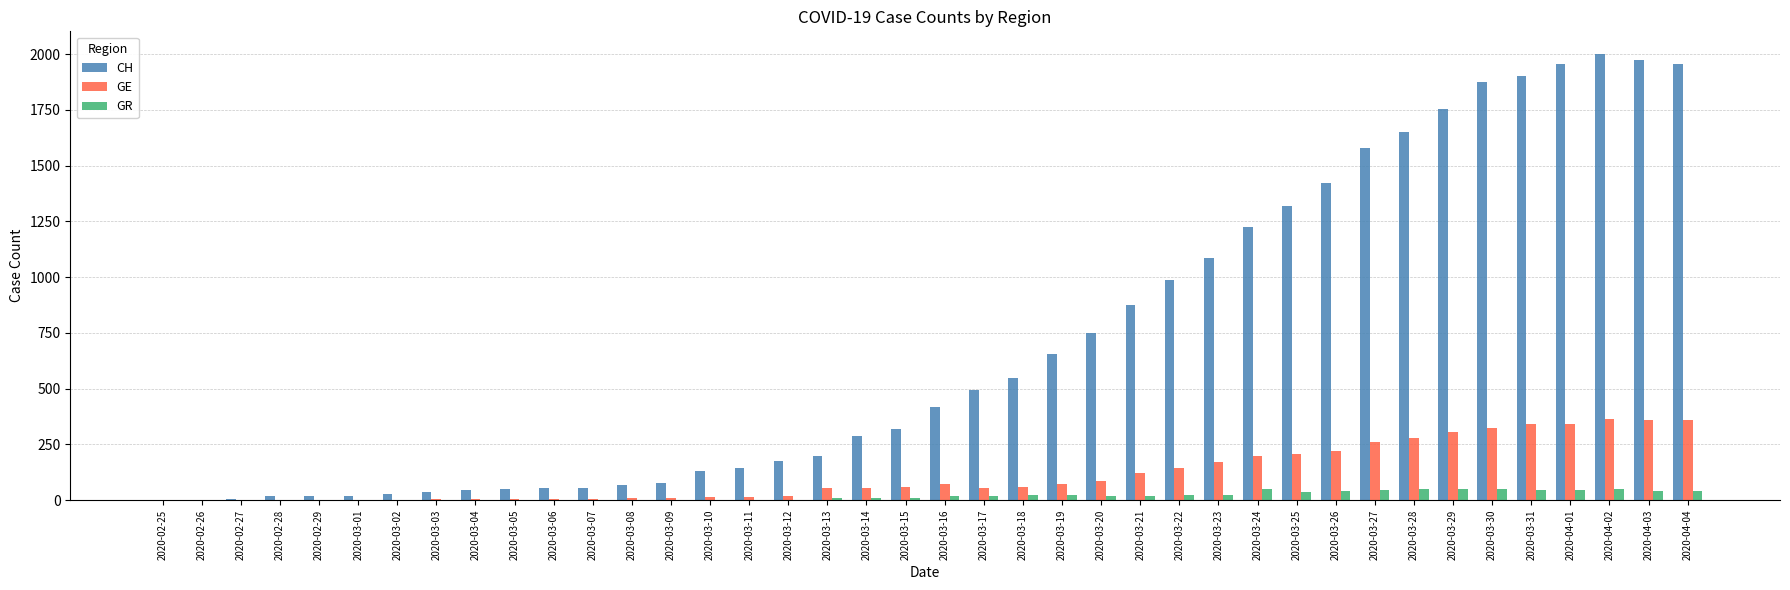

Which series has the largest total across all categories?

CH